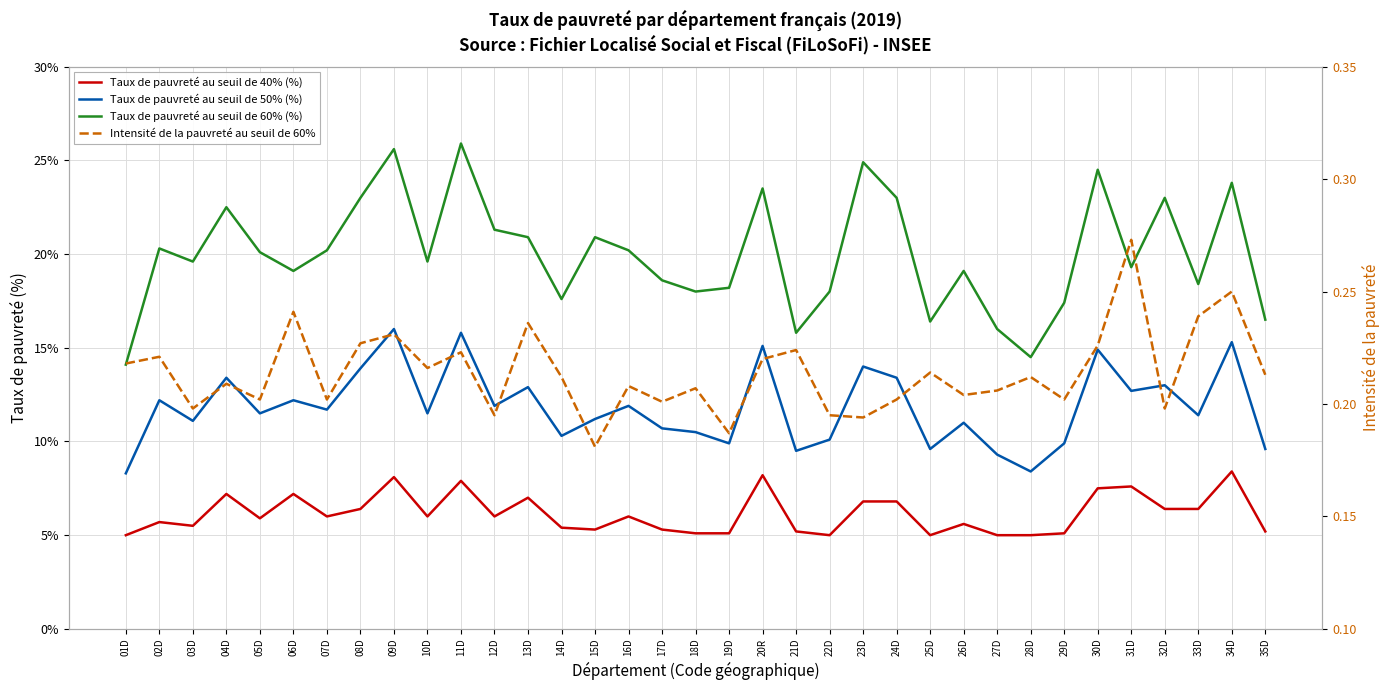

Read the Taux de pauvreté au seuil de 40% (%) value at 23D.

6.8